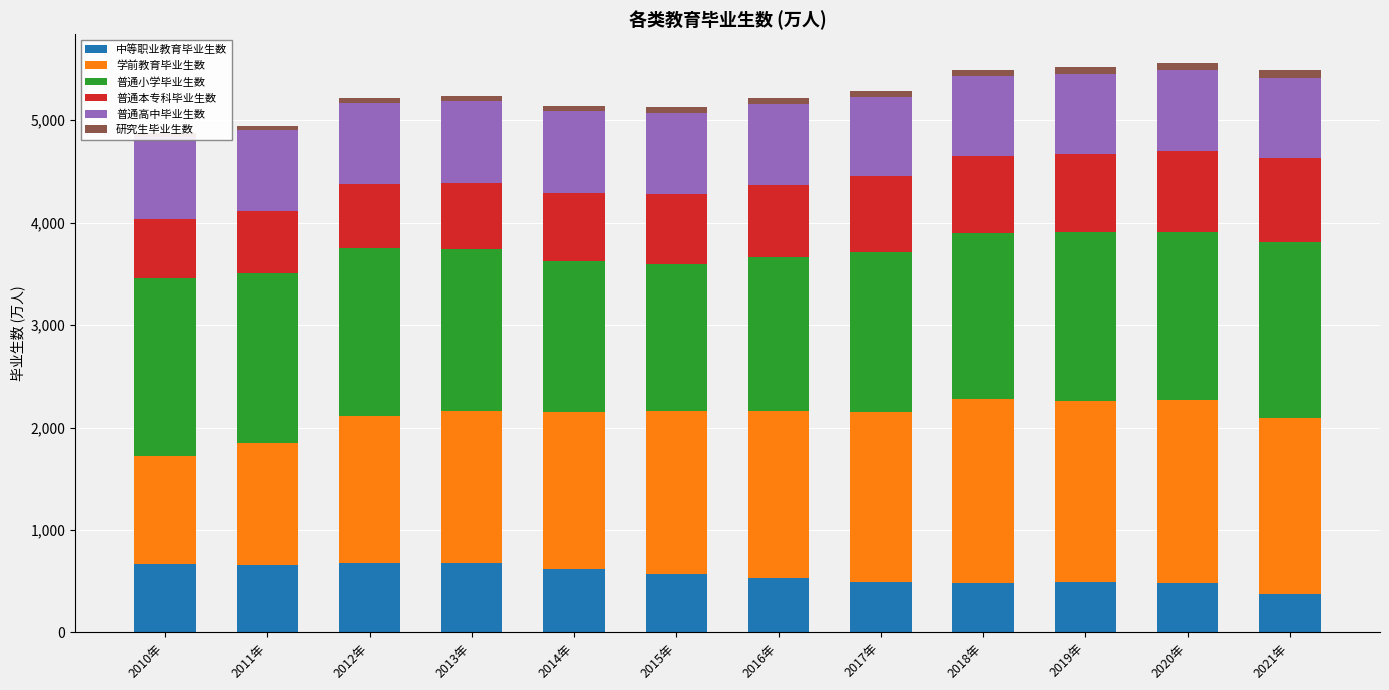

Which series has the widest spread of values?

学前教育毕业生数